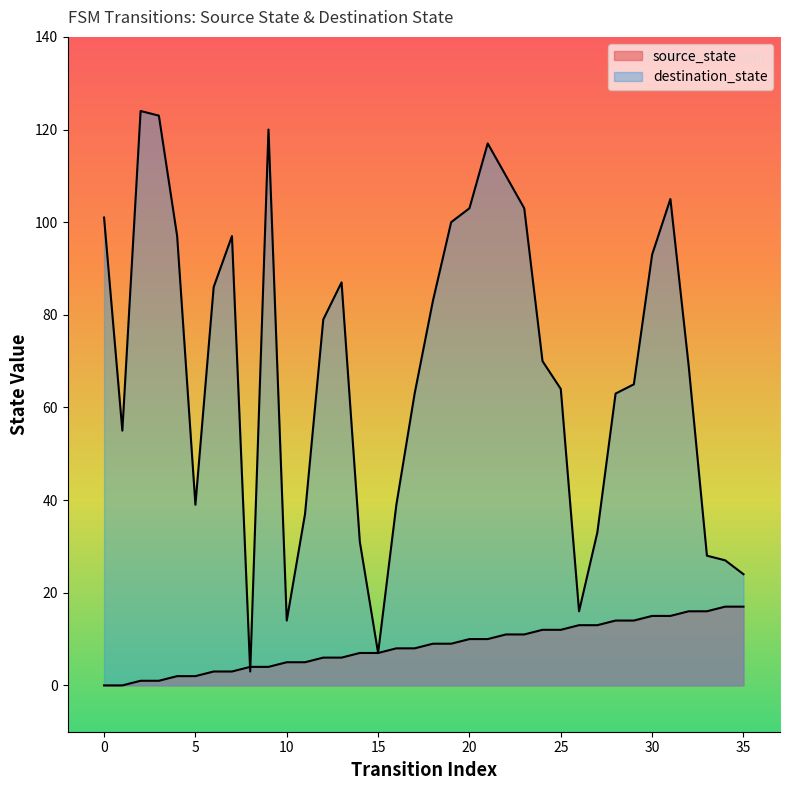

What is the maximum value shown in the chart?

124